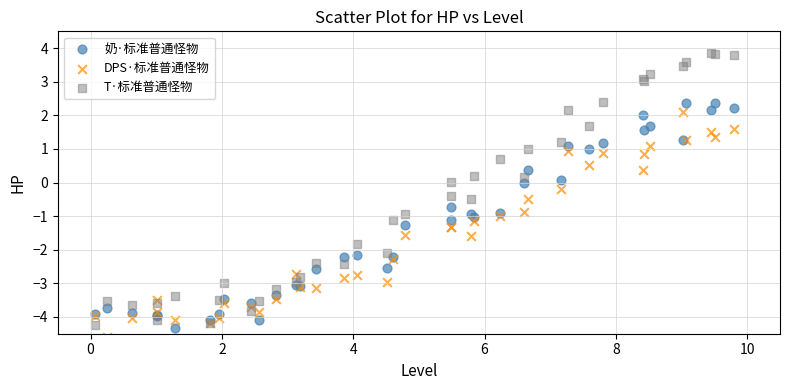

Which series contains the highest Y value?

T·标准普通怪物